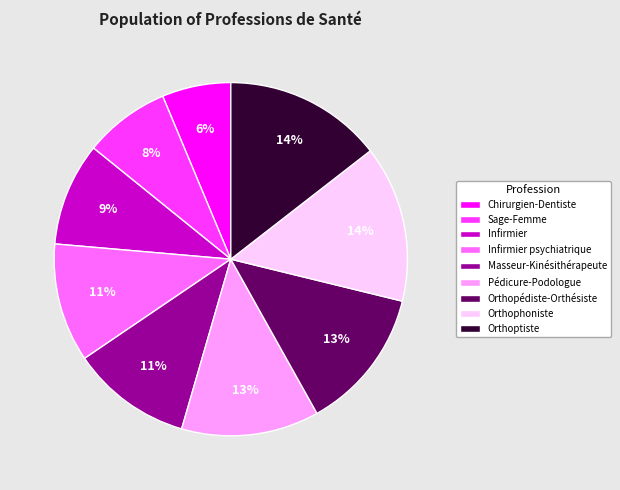

Combined, do Orthophoniste and Orthopédiste-Orthésiste account for over 50%?

No